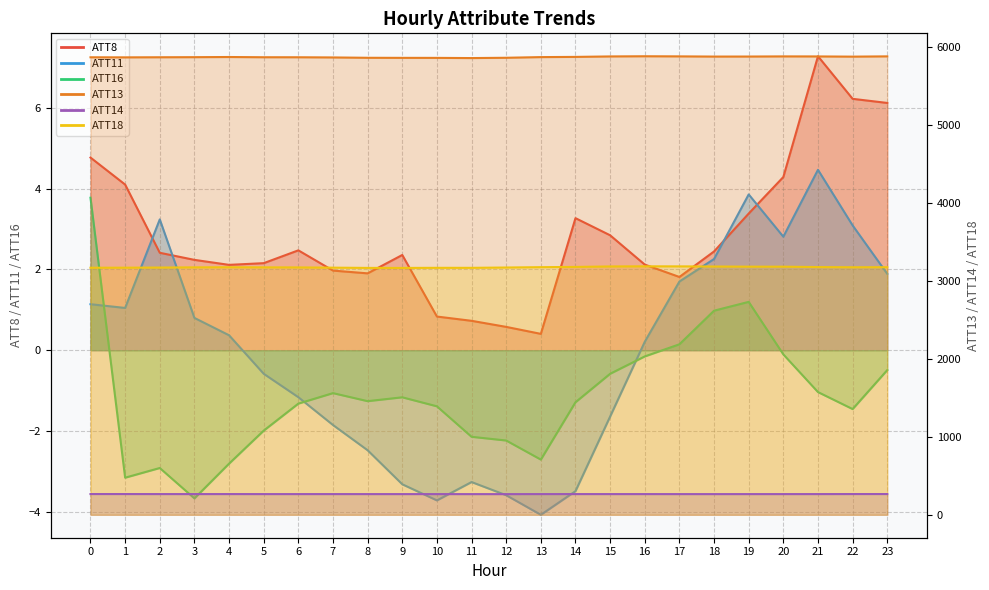

Which series has the widest spread of values?

ATT13